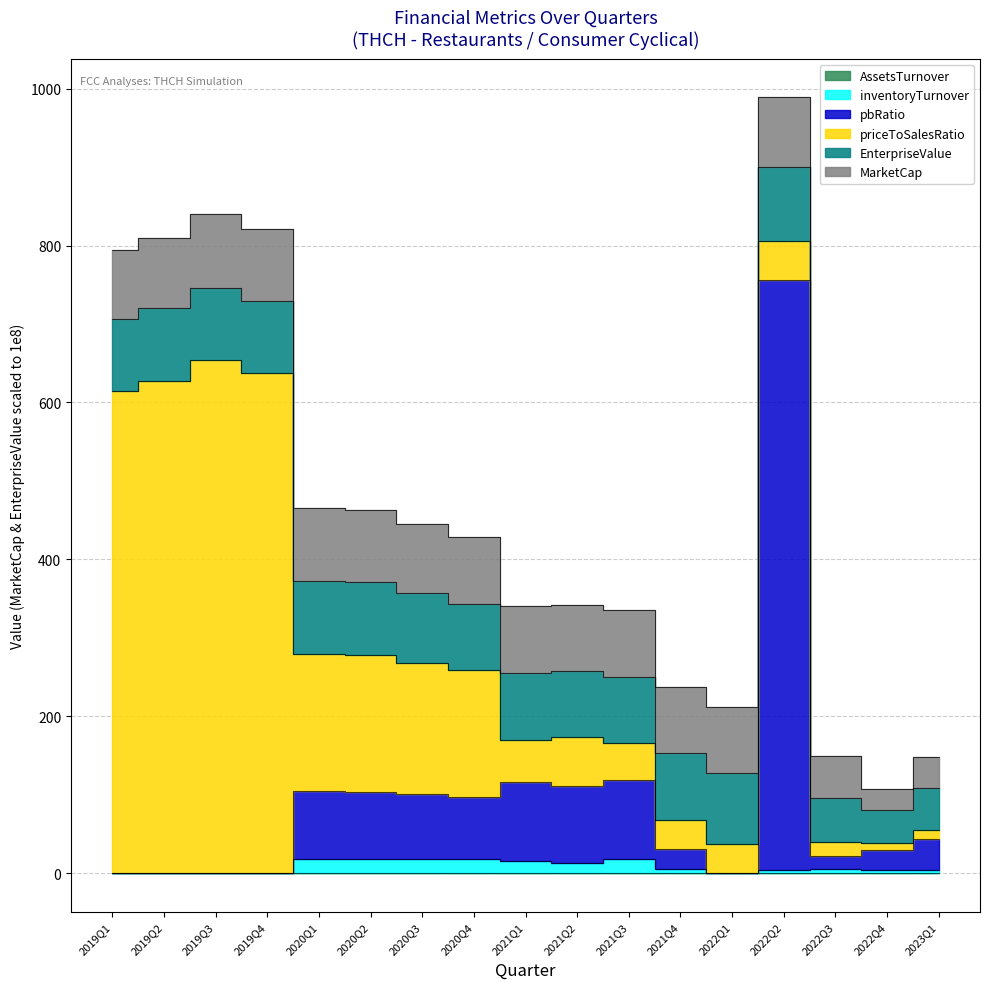

True or false: pbRatio has a value of 0.2 at 2019Q4.

False